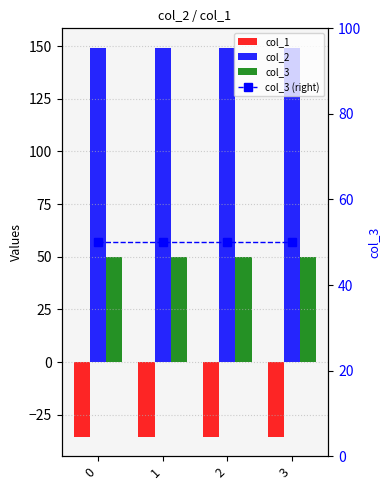

Between 1 and 2, which is larger?

2